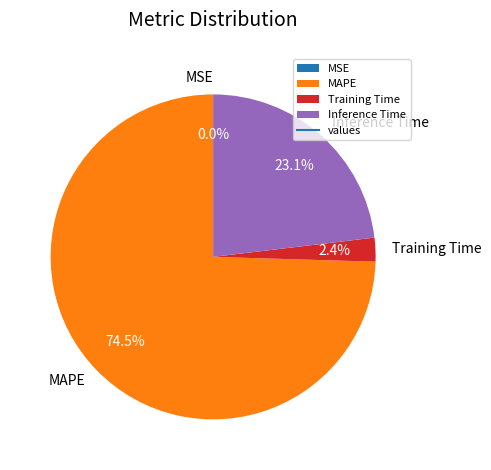

Which category has the biggest portion of the pie?

MAPE